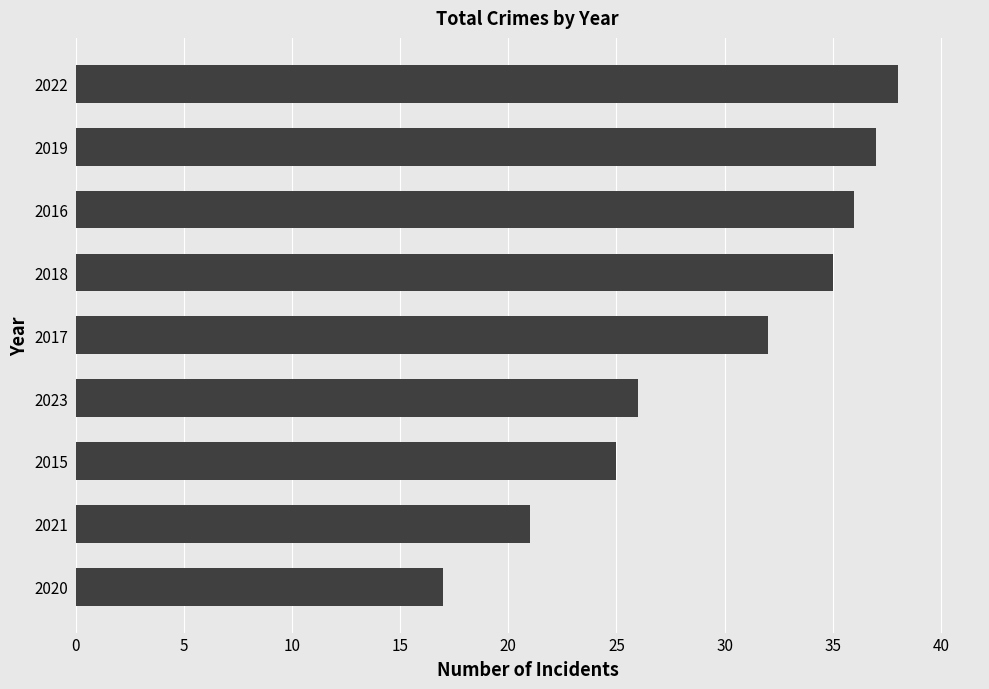

At which label is the value closest to 27?

2023